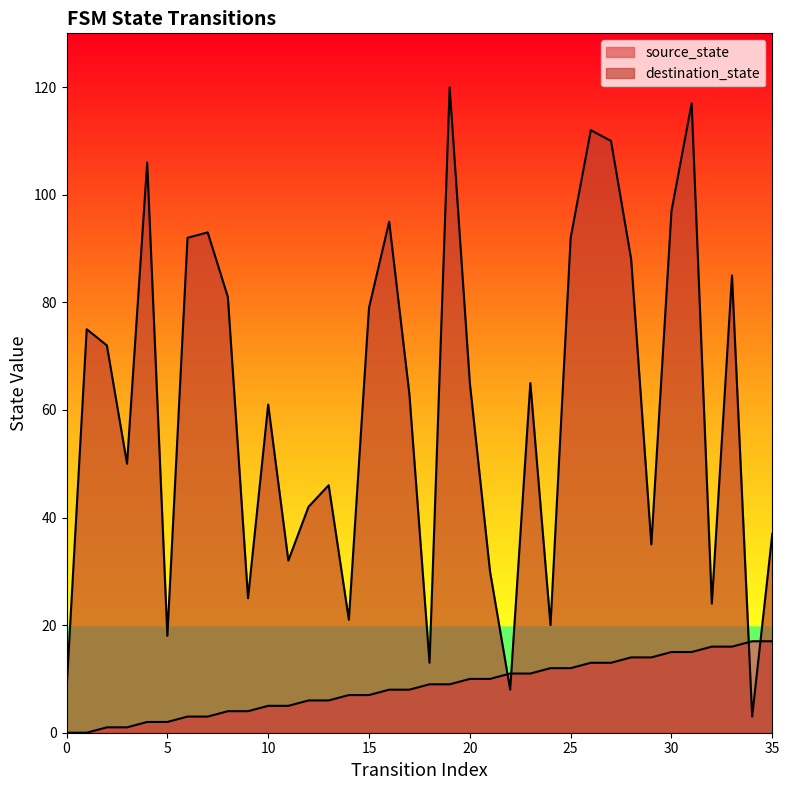

Reading right to left, extract all data points from this chart.

source_state: 35=17	34=17	33=16	32=16	31=15	30=15	29=14	28=14	27=13	26=13	25=12	24=12	23=11	22=11	21=10	20=10	19=9	18=9	17=8	16=8	15=7	14=7	13=6	12=6	11=5	10=5	9=4	8=4	7=3	6=3	5=2	4=2	3=1	2=1	1=0	0=0
destination_state: 35=37	34=3	33=85	32=24	31=117	30=97	29=35	28=88	27=110	26=112	25=92	24=20	23=65	22=8	21=30	20=65	19=120	18=13	17=63	16=95	15=79	14=21	13=46	12=42	11=32	10=61	9=25	8=81	7=93	6=92	5=18	4=106	3=50	2=72	1=75	0=8